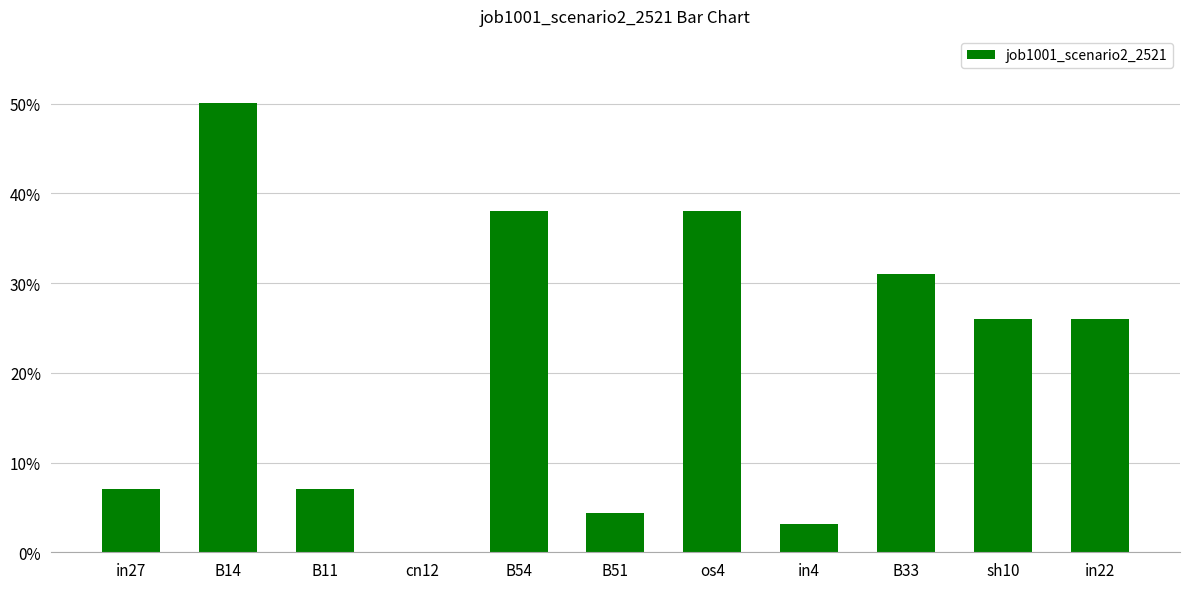

Which has a higher value, sh10 or in27?

sh10